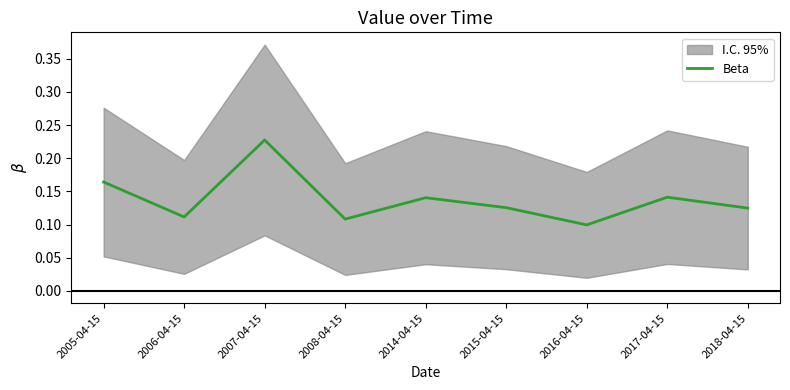

Which category has the lowest value across all series?

2016-04-15